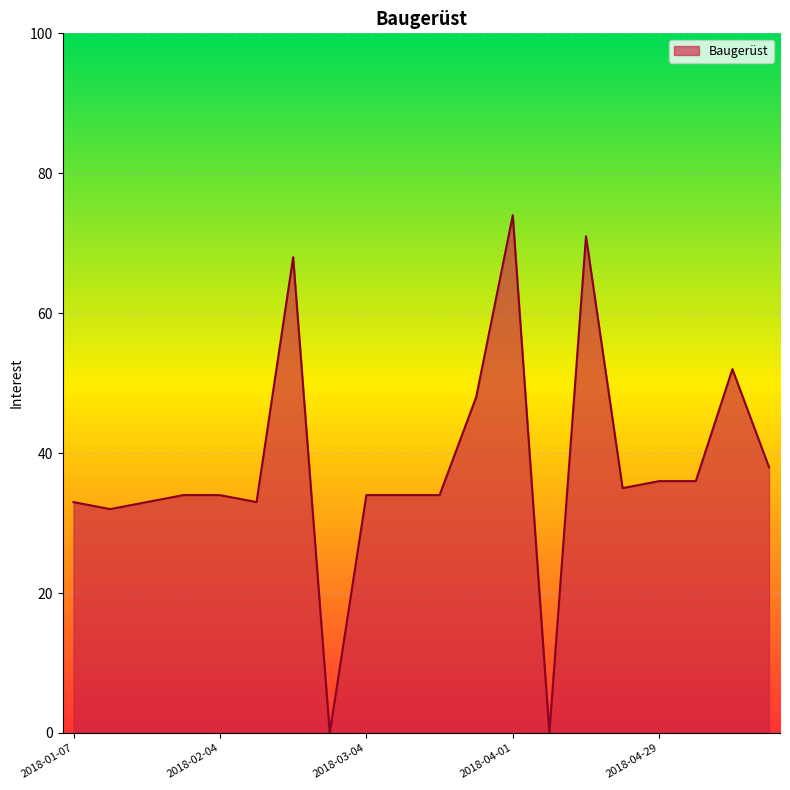

What is the greatest value displayed?

74